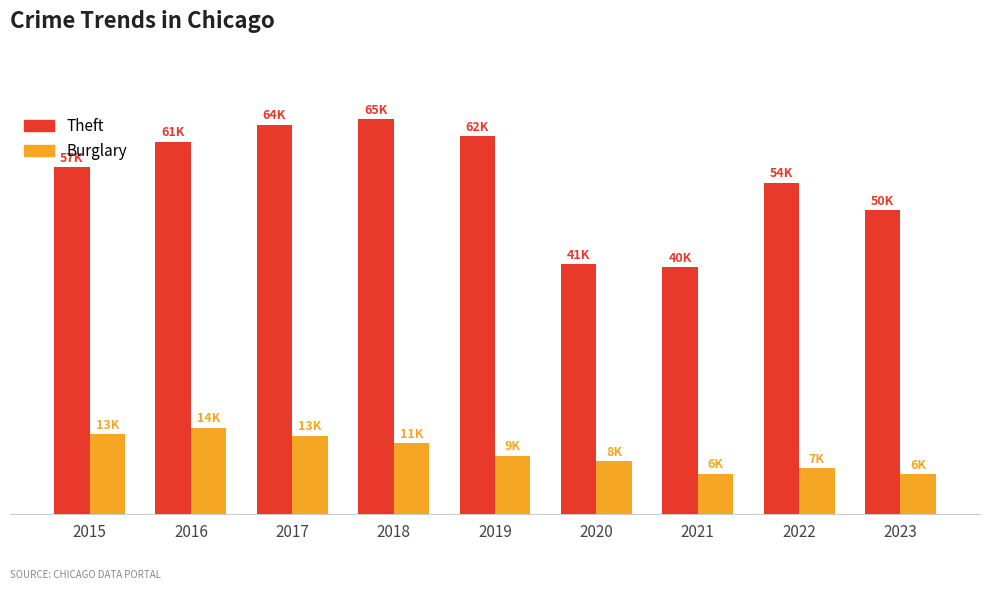

What are all the series names shown in the legend?

Theft, Burglary